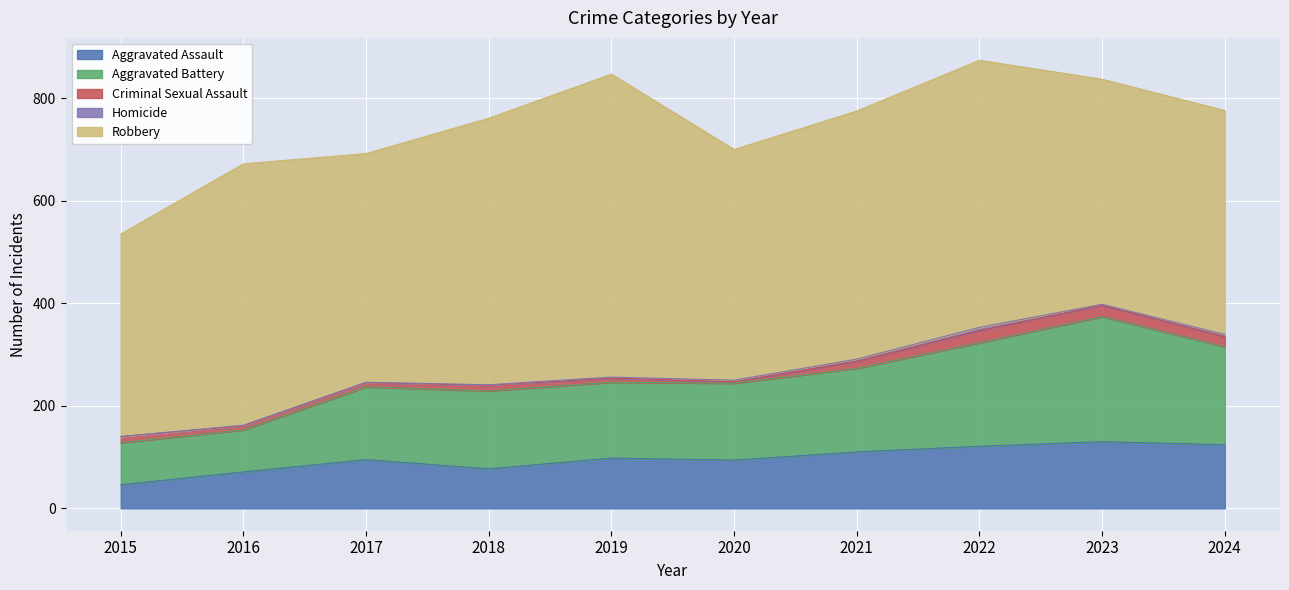

True or false: Robbery and Aggravated Battery cross at least once.

False